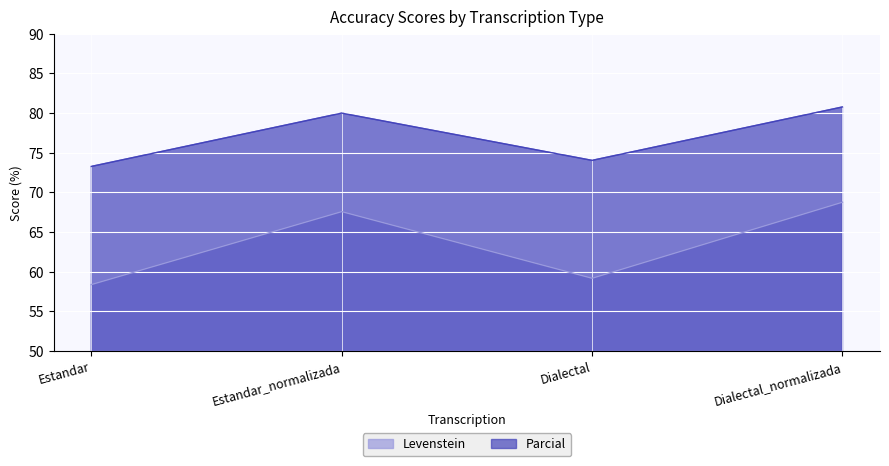

True or false: Levenstein and Parcial intersect in this chart.

False